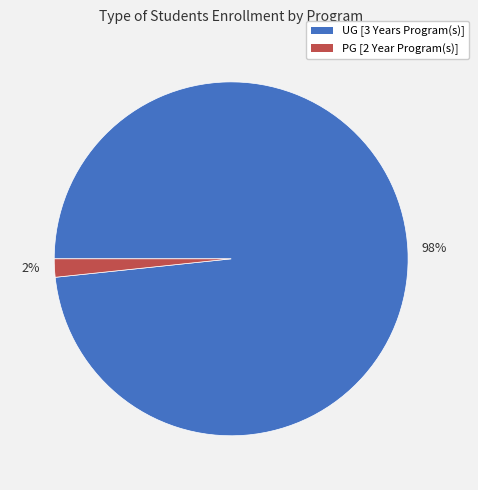

Is the sum of 2% and 98% greater than half?

Yes